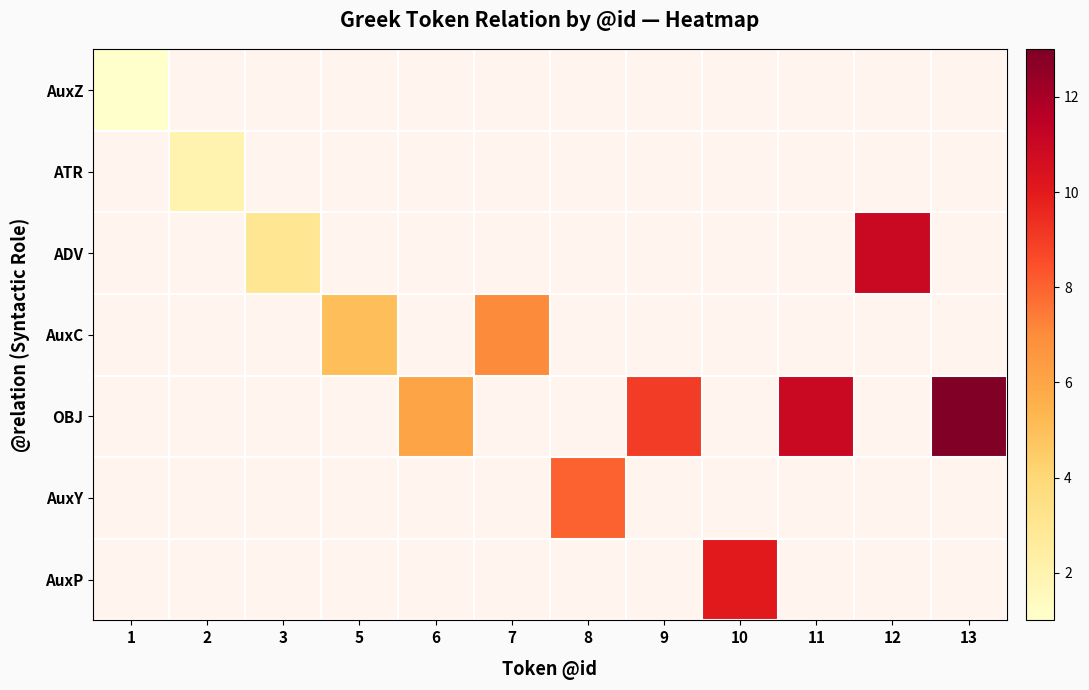

Is the value of AuxZ at 10 greater than the value of OBJ at 10?

No